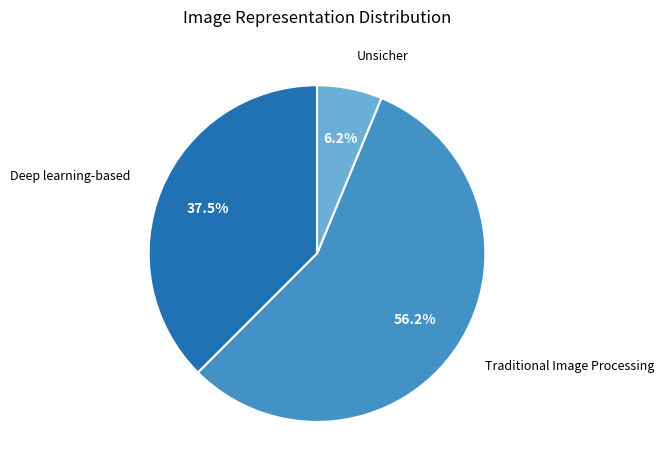

Does any single category account for the majority?

Yes